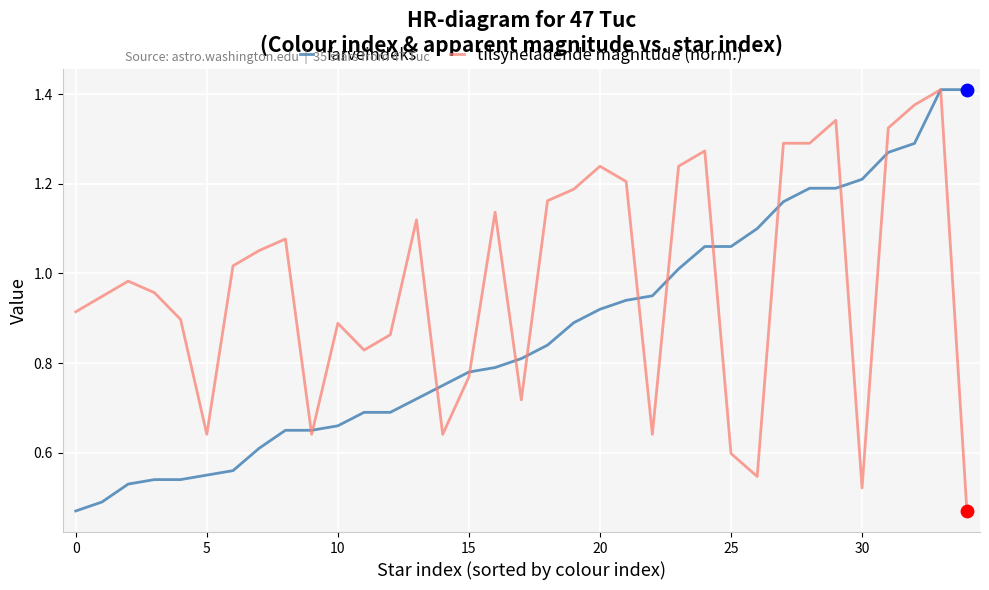

At how many categories does at least one series exceed 1?

21